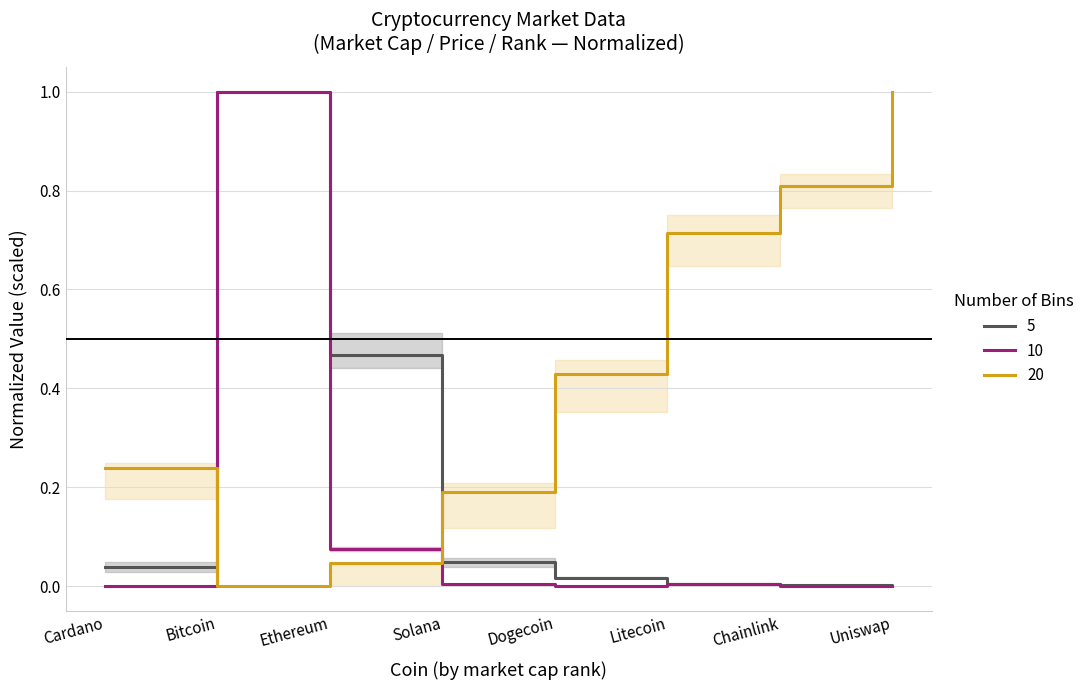

At which label is 20 closest to 0?

Bitcoin